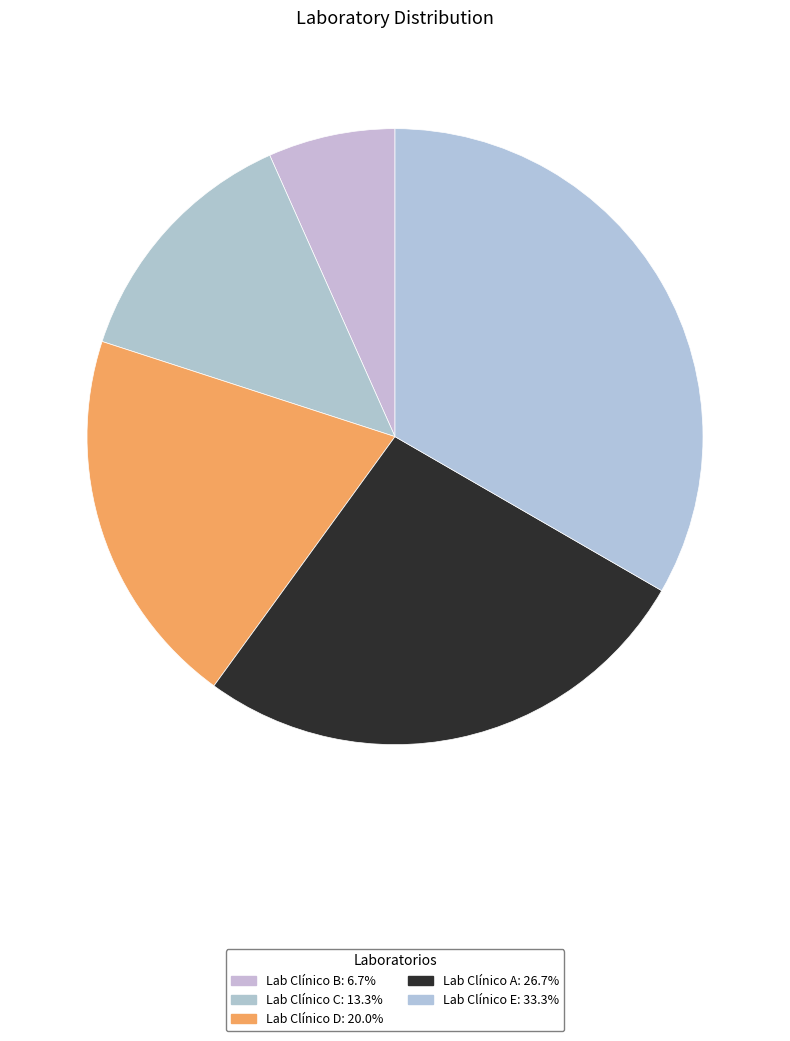

Which has a higher value, Lab Clínico D or Lab Clínico B?

Lab Clínico D